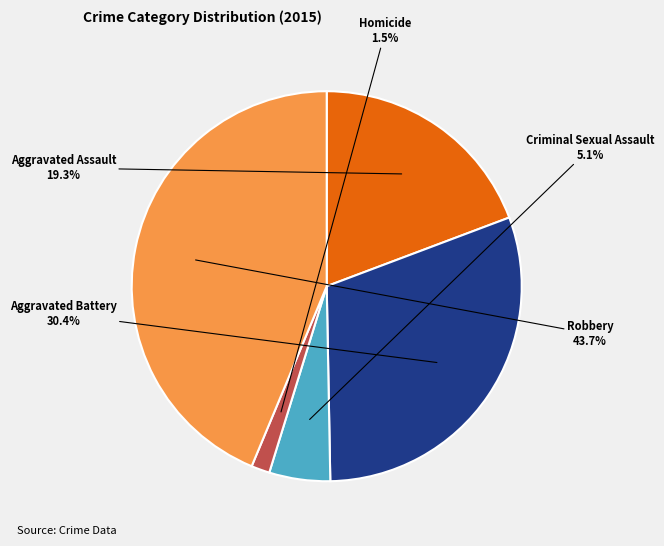

What portion of the pie excludes Homicide?

98.5%